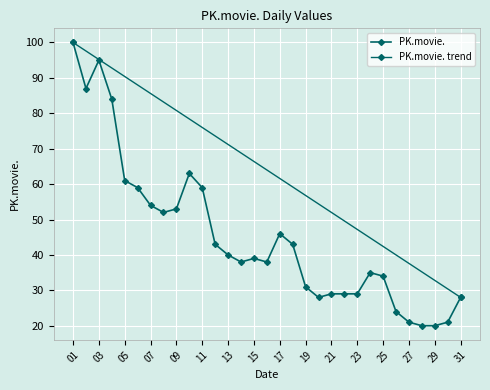

Rank the categories by value from lowest to highest.

2015-01-28, 2015-01-29, 2015-01-27, 2015-01-30, 2015-01-26, 2015-01-20, 2015-01-31, 2015-01-21, 2015-01-22, 2015-01-23, 2015-01-19, 2015-01-25, 2015-01-24, 2015-01-14, 2015-01-16, 2015-01-15, 2015-01-13, 2015-01-12, 2015-01-18, 2015-01-17, 2015-01-08, 2015-01-09, 2015-01-07, 2015-01-06, 2015-01-11, 2015-01-05, 2015-01-10, 2015-01-04, 2015-01-02, 2015-01-03, 2015-01-01